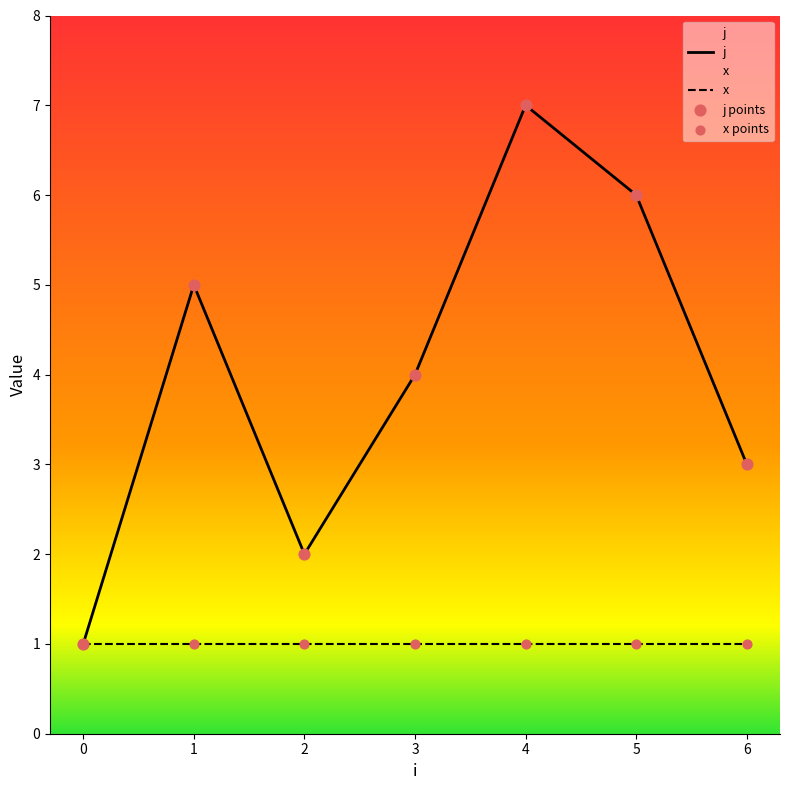

Which series contains the highest Y value?

j